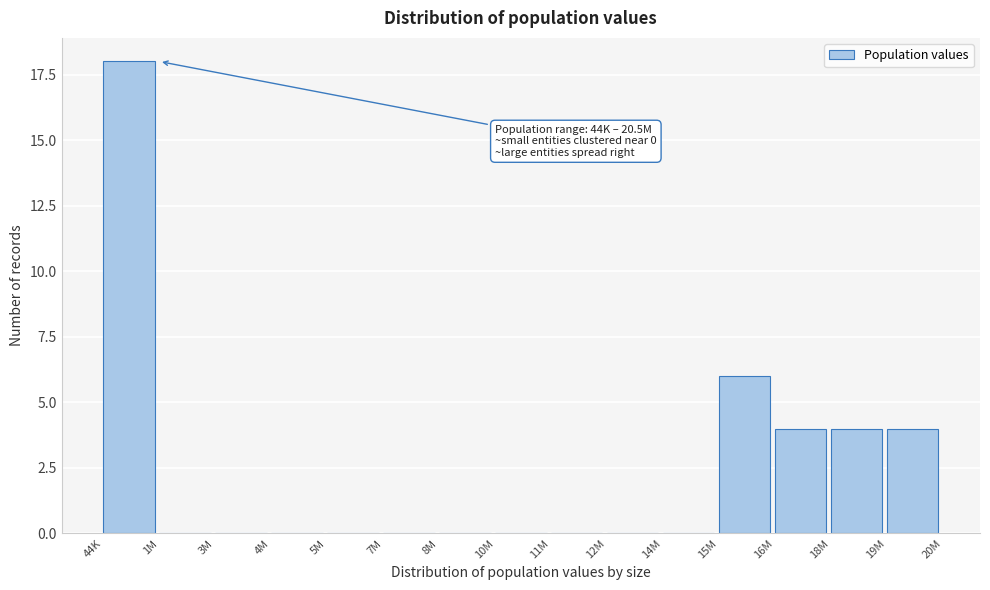

Reading left to right, list all the values displayed in this chart.

44K=18	1M=0	3M=0	4M=0	5M=0	7M=0	8M=0	10M=0	11M=0	12M=0	14M=0	15M=6	16M=4	18M=4	19M=4